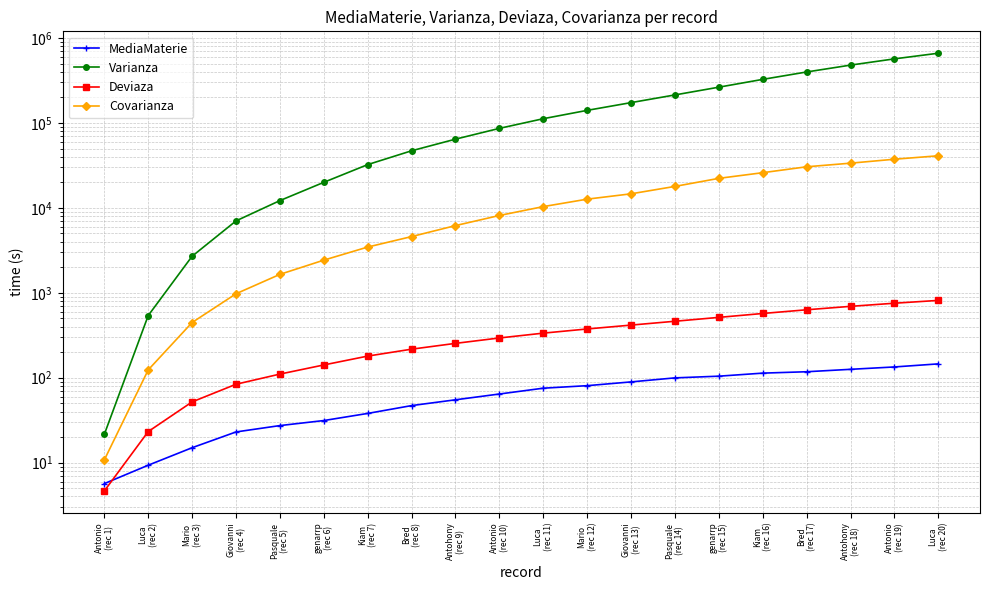

True or false: Varianza has a value of 7030.4 at Giovanni
(rec 4).

True